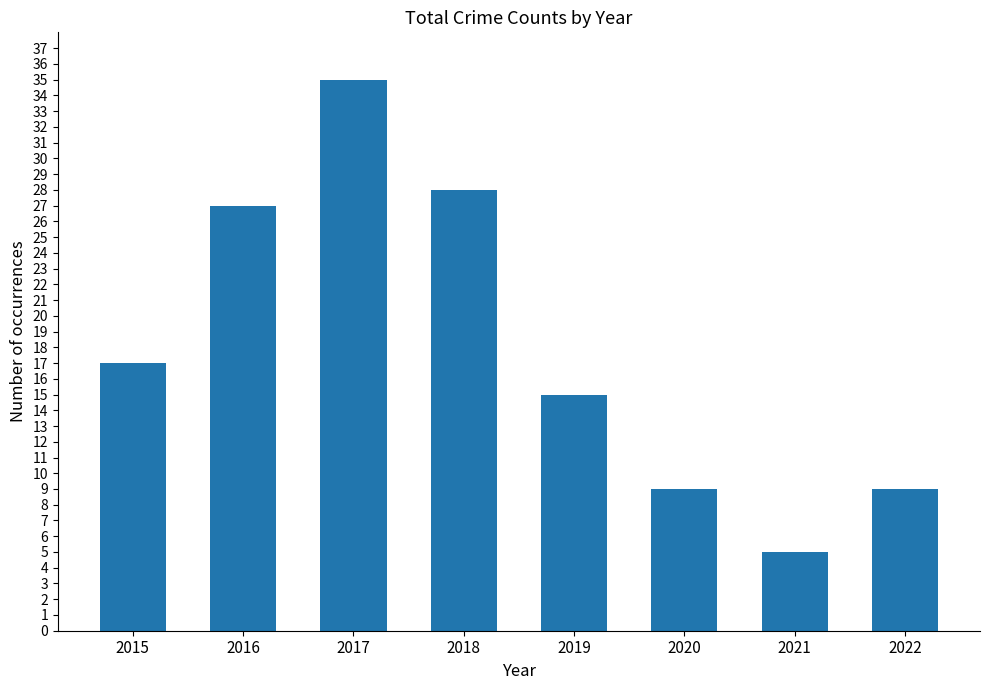

What value does the data have at 2022, to the nearest 10?

10